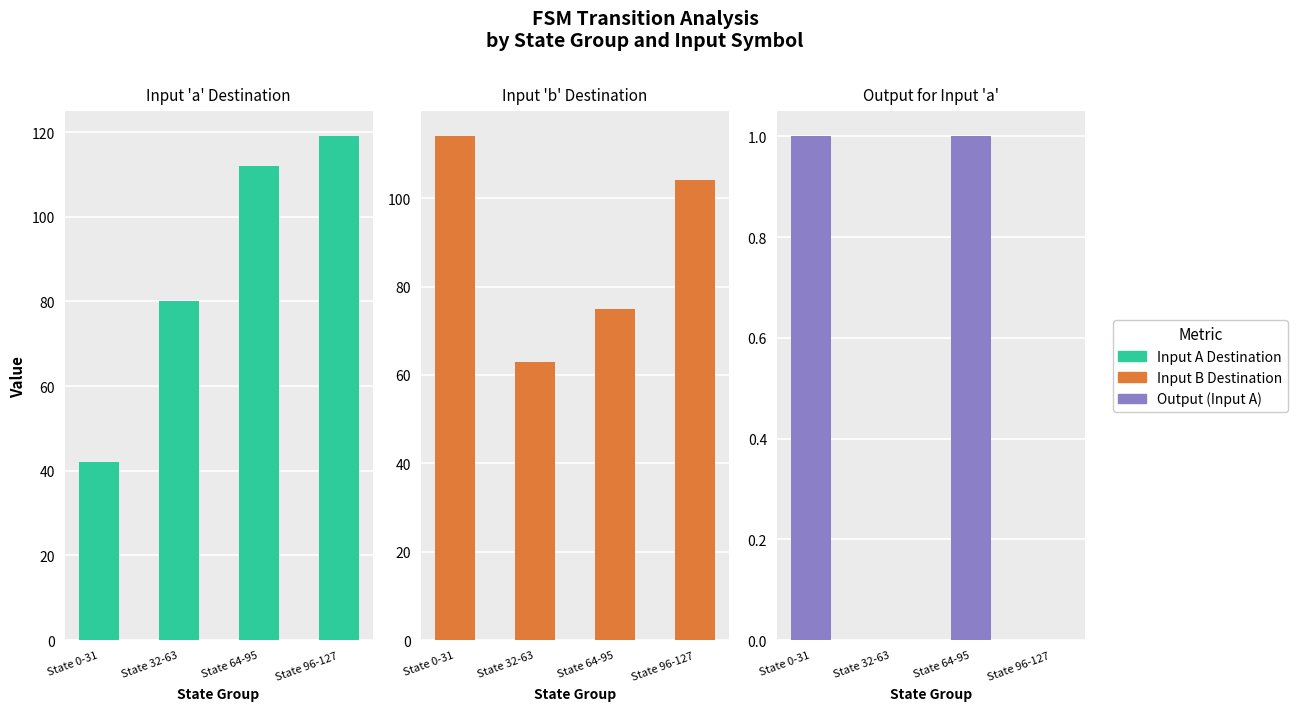

Rank the series by their maximum value, from highest to lowest.

input_a_dest, input_b_dest, output_a